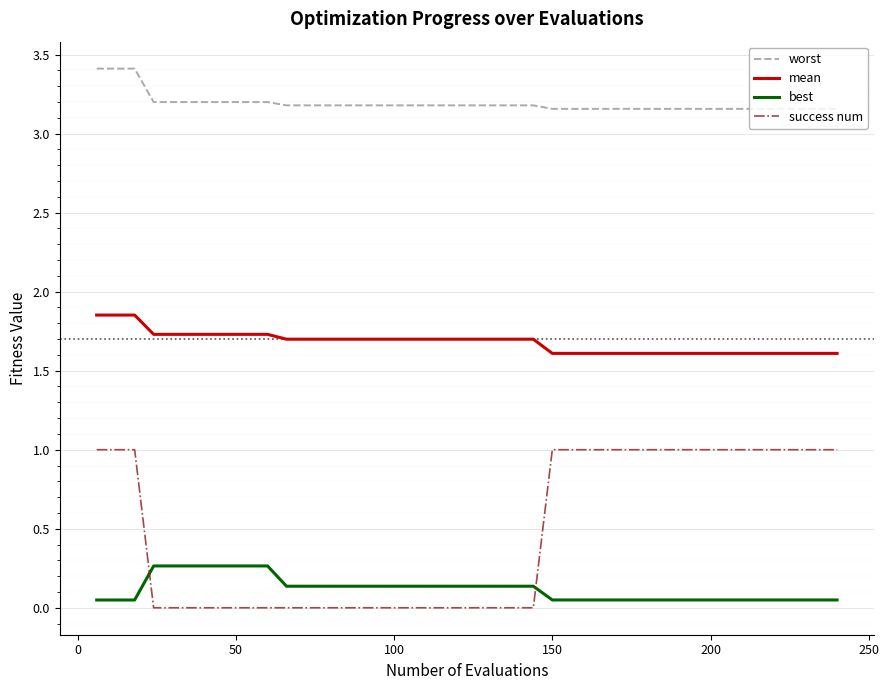

List the series in order of their peak value, lowest first.

best, success num, mean, worst